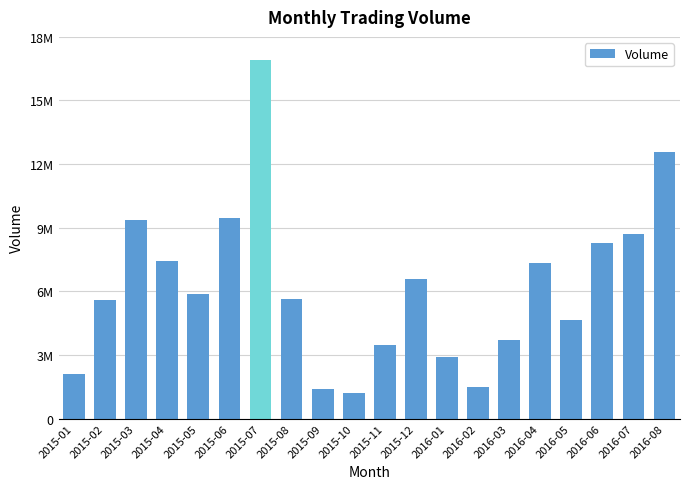

Are the bars horizontal?

No